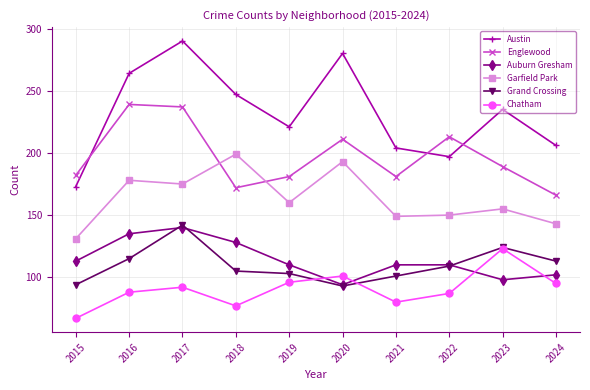

What is the average value of the Grand Crossing series?

110